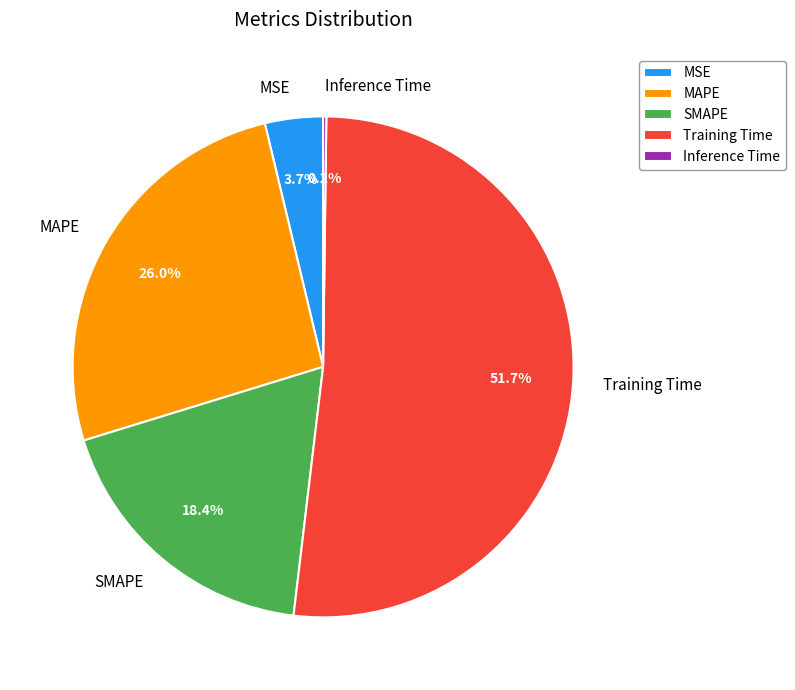

Which category has the biggest portion of the pie?

Training Time